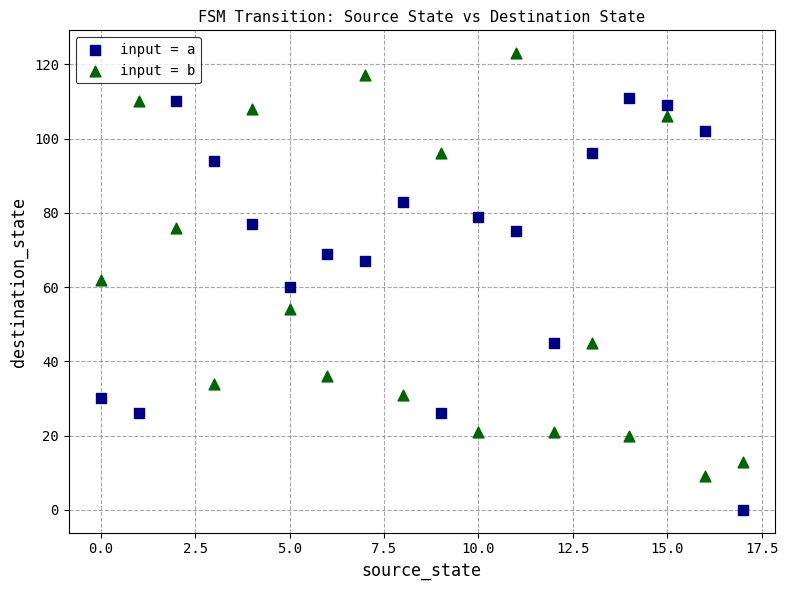

Across all data points, what is the range of Y values (max minus min)?

123